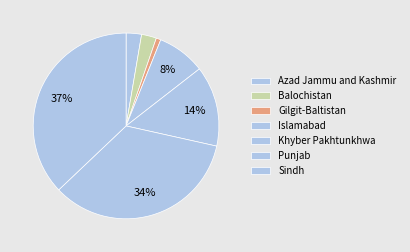

Between Gilgit-Baltistan and Sindh, which is larger?

Sindh